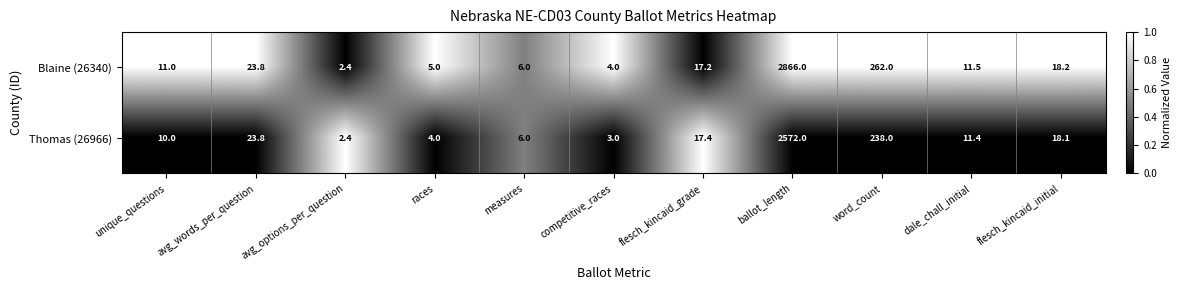

At which label is Thomas (26966) closest to 1287?

word_count